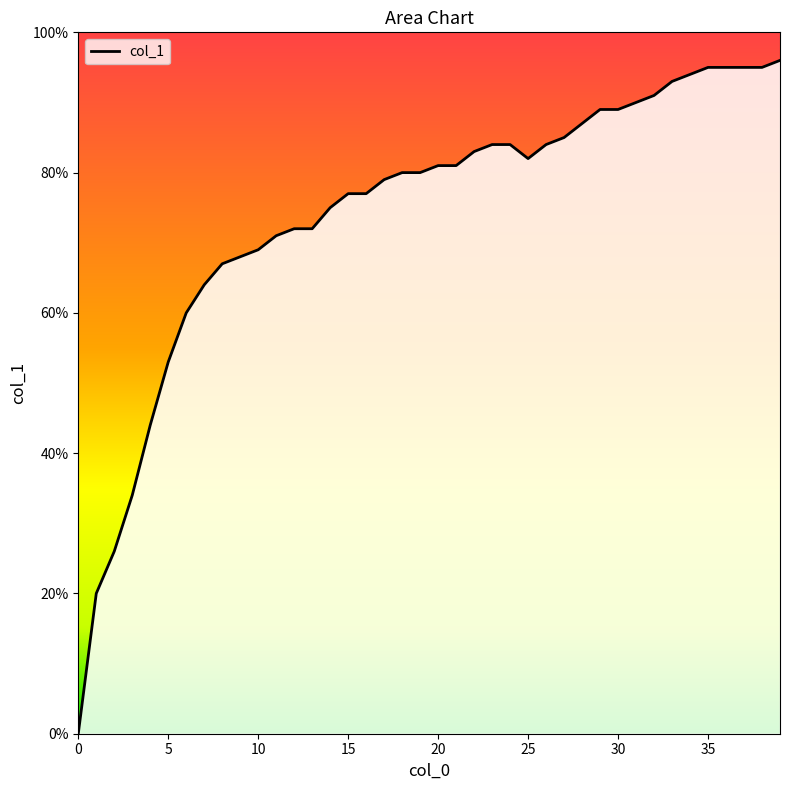

Reading left to right, what are all the values shown in this chart?

0=0.0	1=0.2	2=0.3	3=0.3	4=0.4	5=0.5	6=0.6	7=0.6	8=0.7	9=0.7	10=0.7	11=0.7	12=0.7	13=0.7	14=0.8	15=0.8	16=0.8	17=0.8	18=0.8	19=0.8	20=0.8	21=0.8	22=0.8	23=0.8	24=0.8	25=0.8	26=0.8	27=0.8	28=0.9	29=0.9	30=0.9	31=0.9	32=0.9	33=0.9	34=0.9	35=0.9	36=0.9	37=0.9	38=0.9	39=1.0